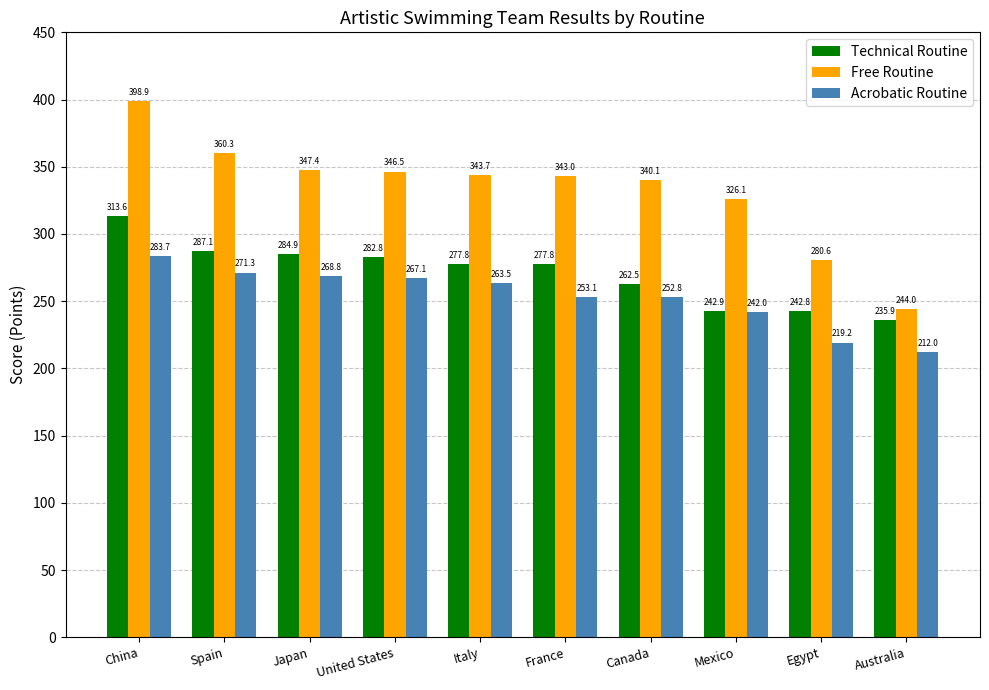

How many series are shown in this chart?

3